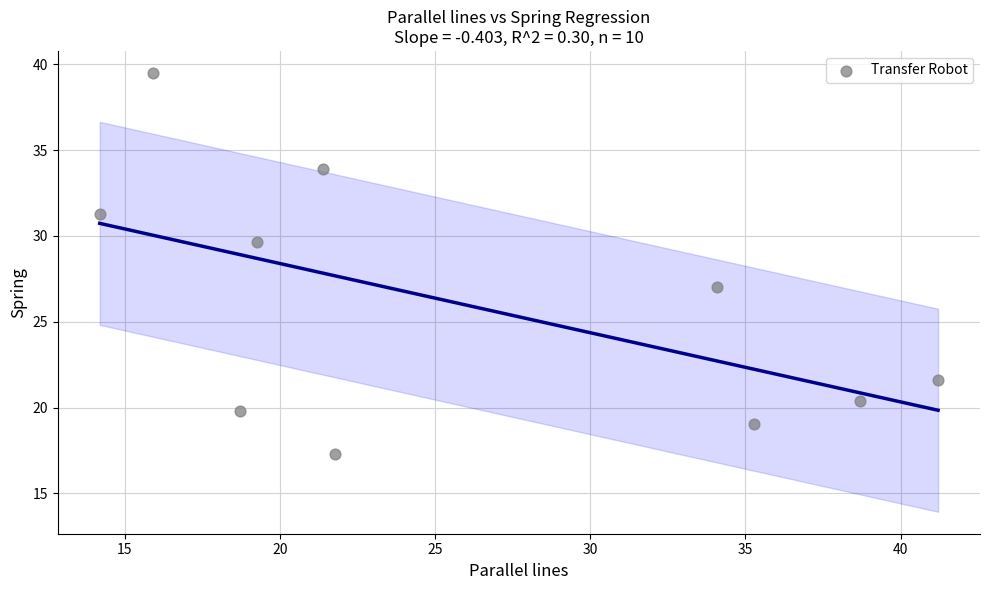

What is the average Y value?

26.0